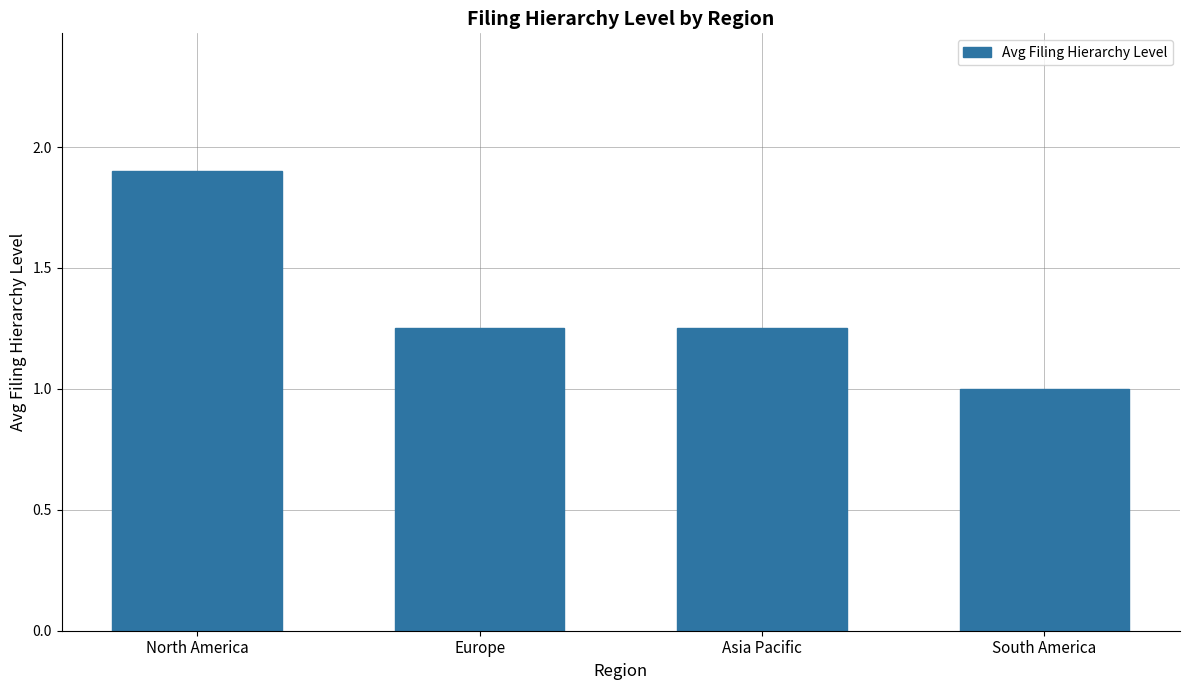

Approximately how many times larger is the value at North America compared to South America?

1.9